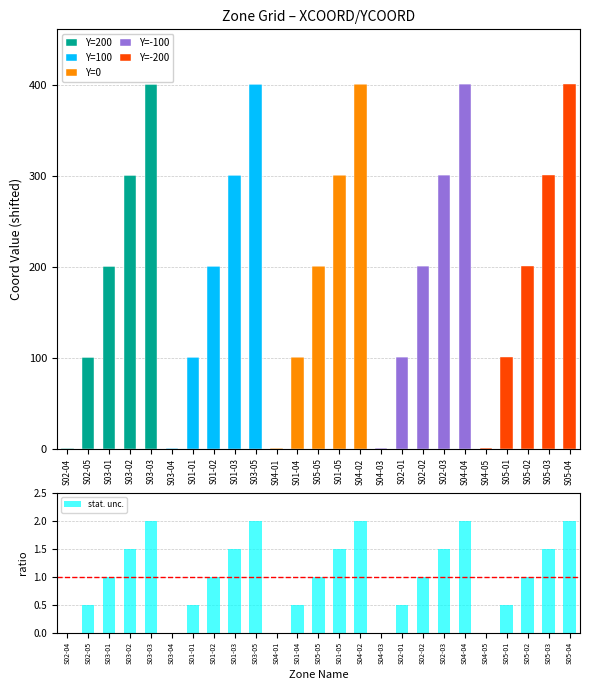

How many values in stat. unc. are above zero?

20